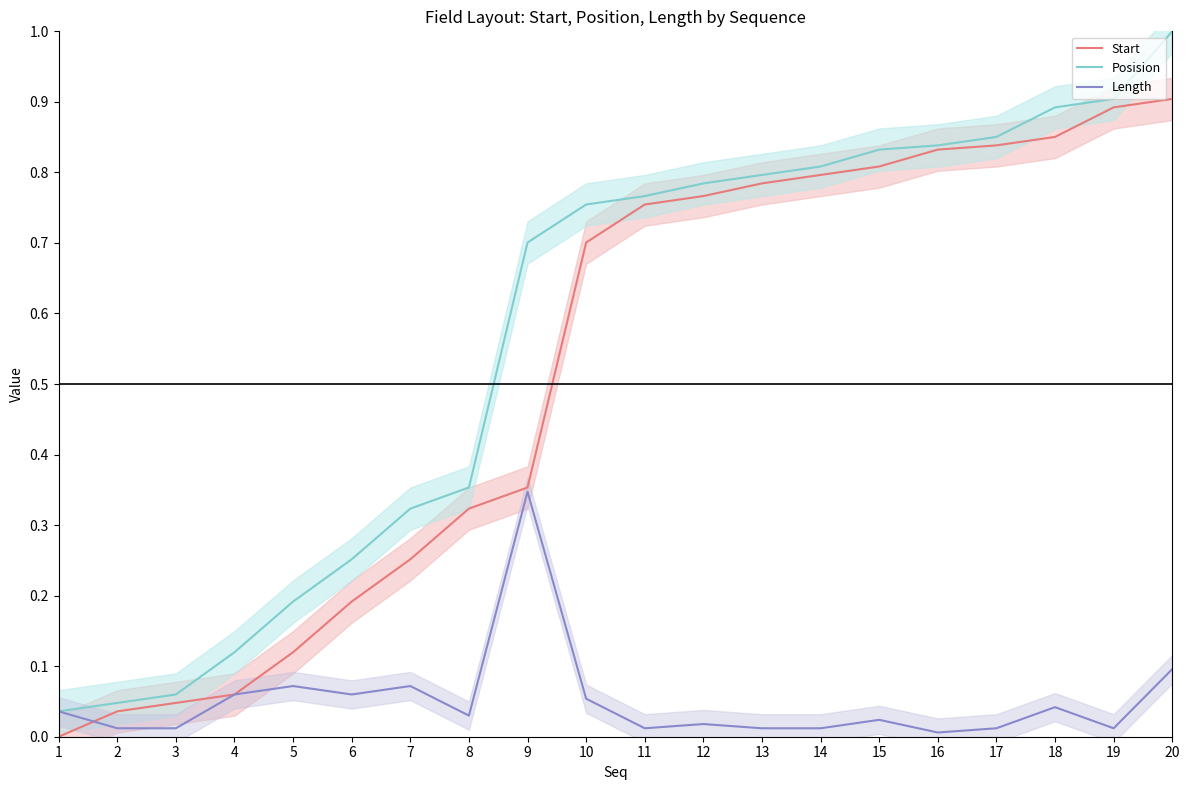

The Posision series shows 0.8 at 10. True or false?

True